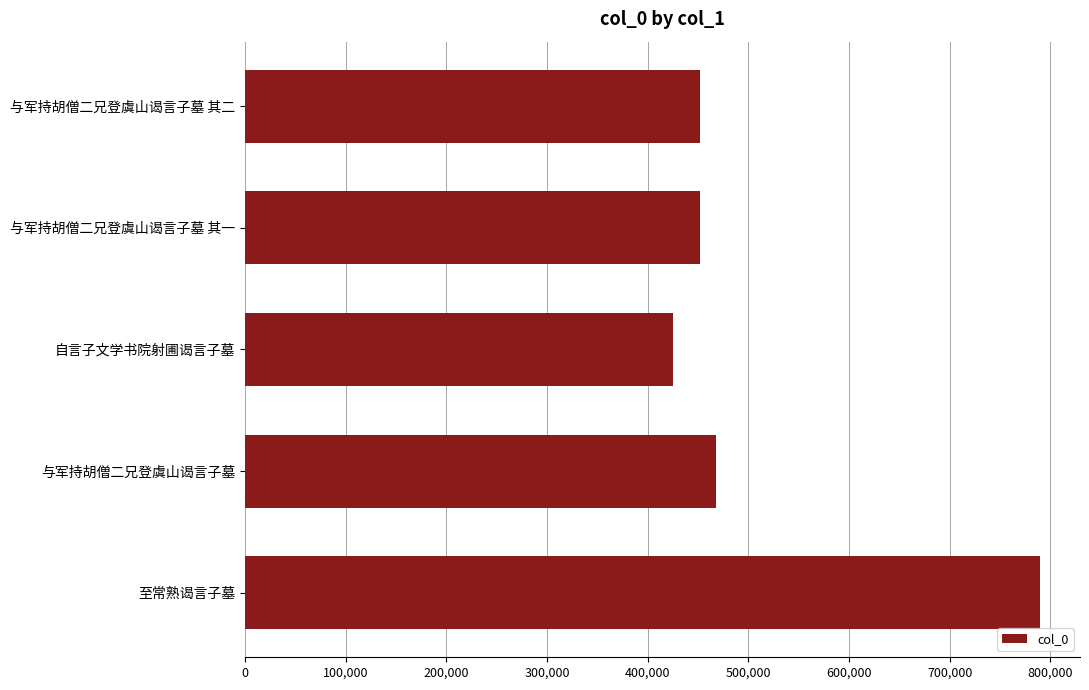

How many distinct data groups are displayed?

1